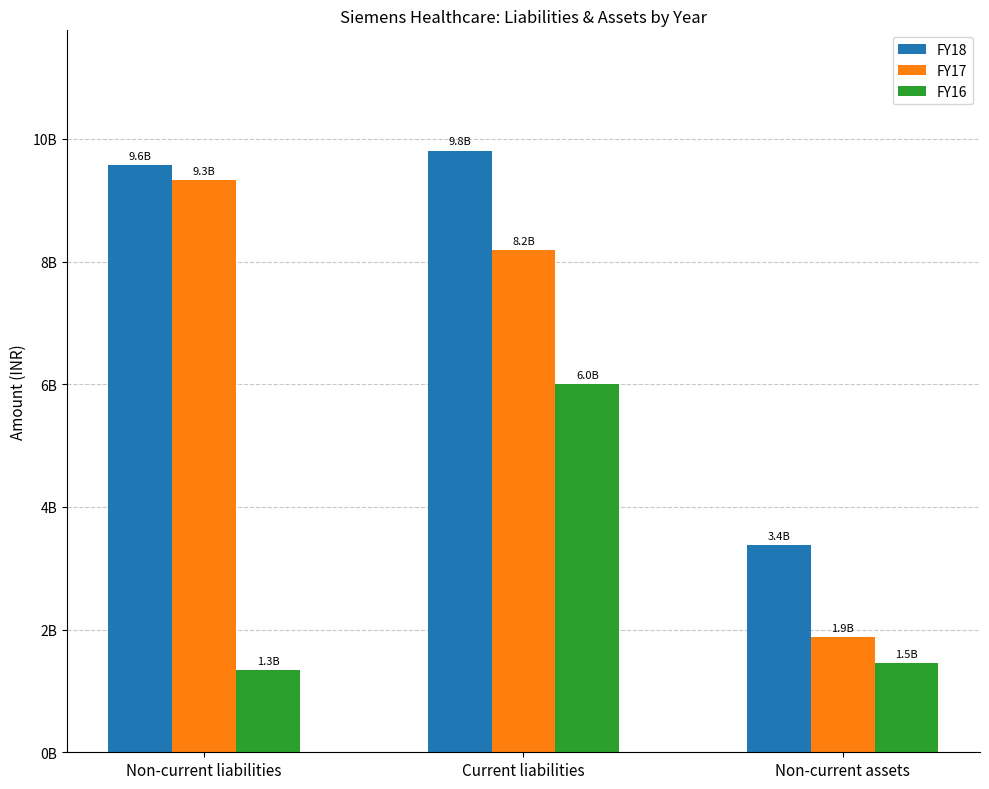

What are all the series names shown in the legend?

FY18, FY17, FY16